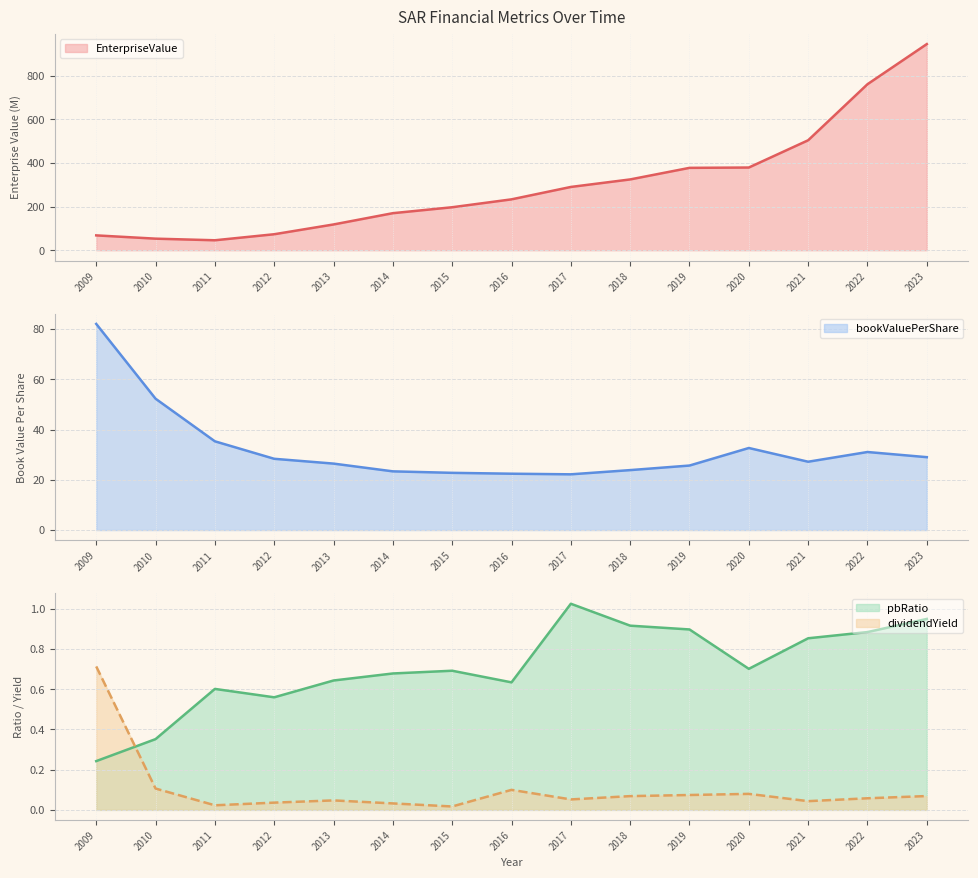

Read the dividendYield value at 2017.

0.1